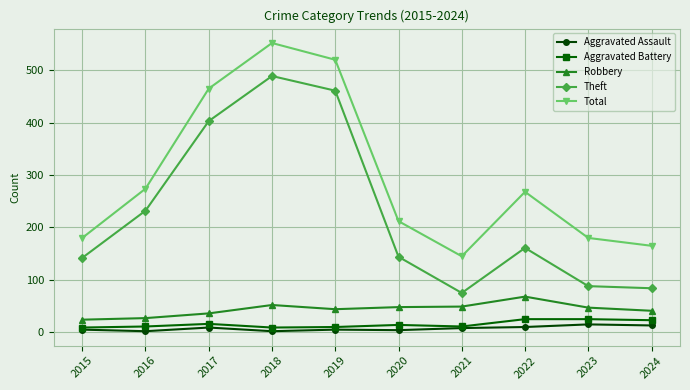

Is the value of Aggravated Assault at 2015 greater than the value of Theft at 2016?

No